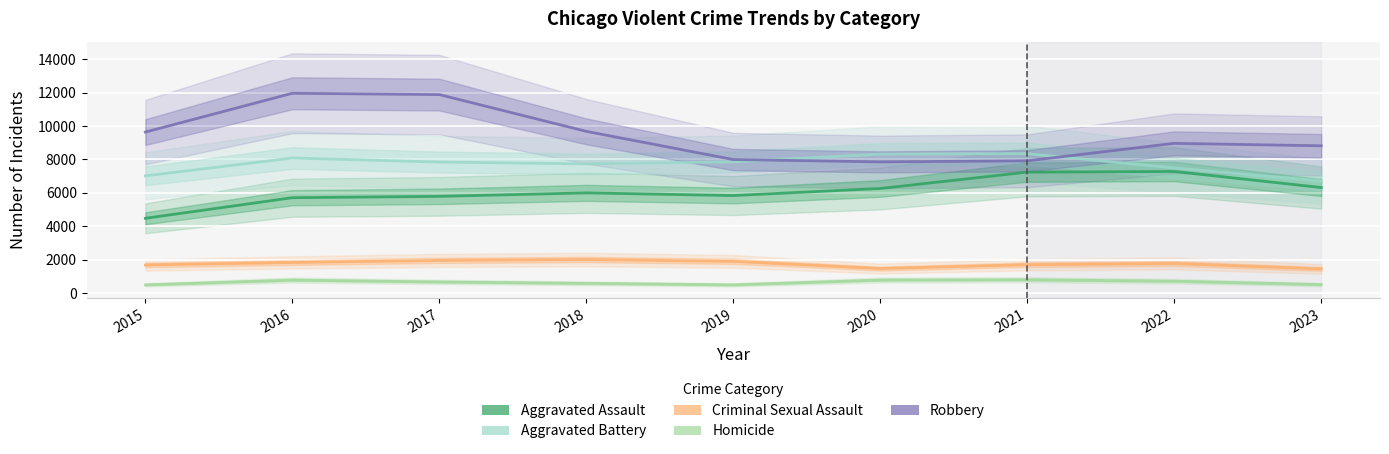

True or false: Homicide has a value of 787 at 2020.

True